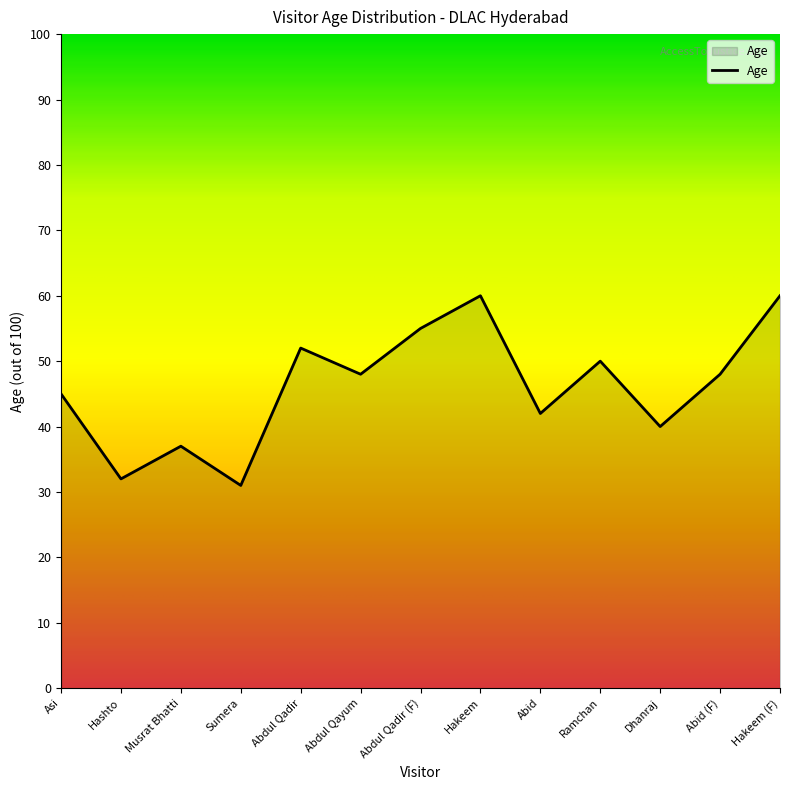

What is the difference between the values at Abid and Asi?

3